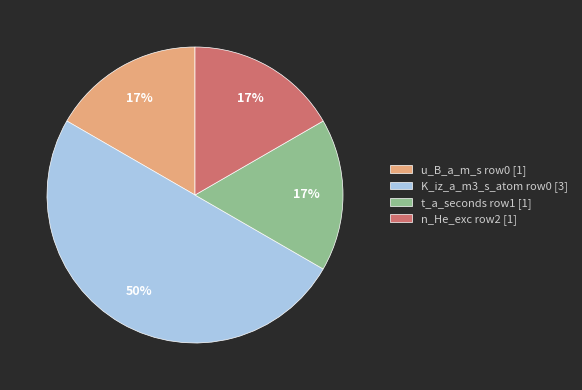

How many segments does this pie chart have?

4